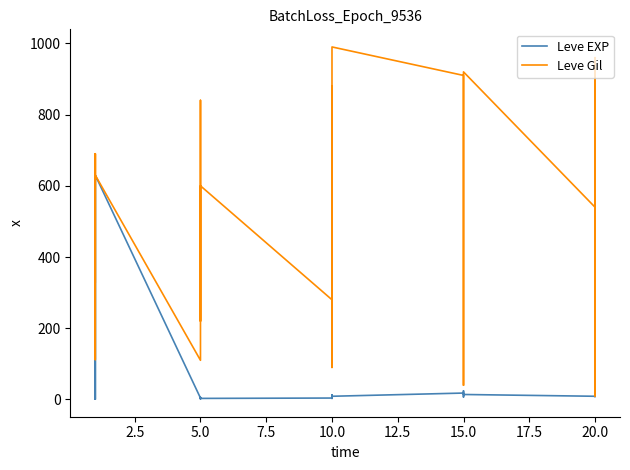

What is the sum of all Leve Gil values?

15852